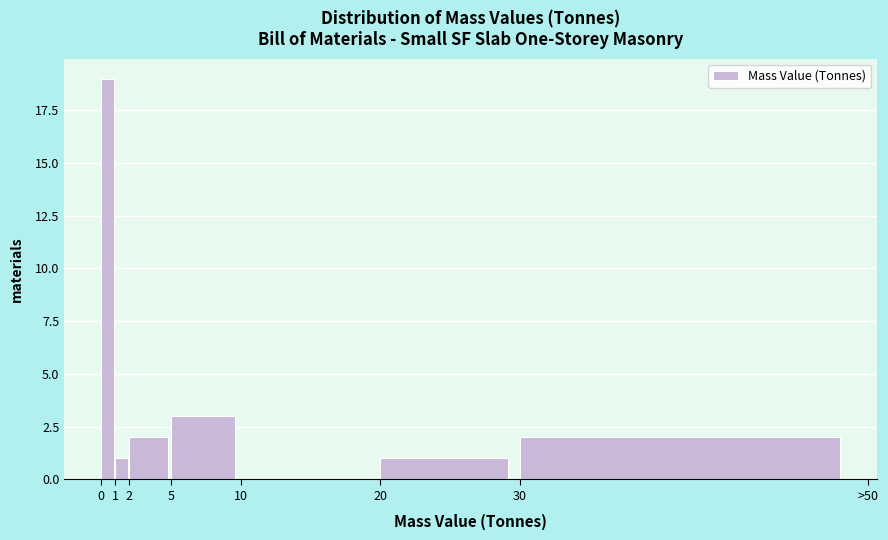

Reading right to left, list all the values displayed in this chart.

30=2	20=1	10=0	5=3	2=2	1=1	0=19